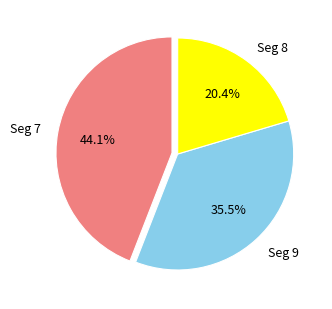

Does any single category account for the majority?

No